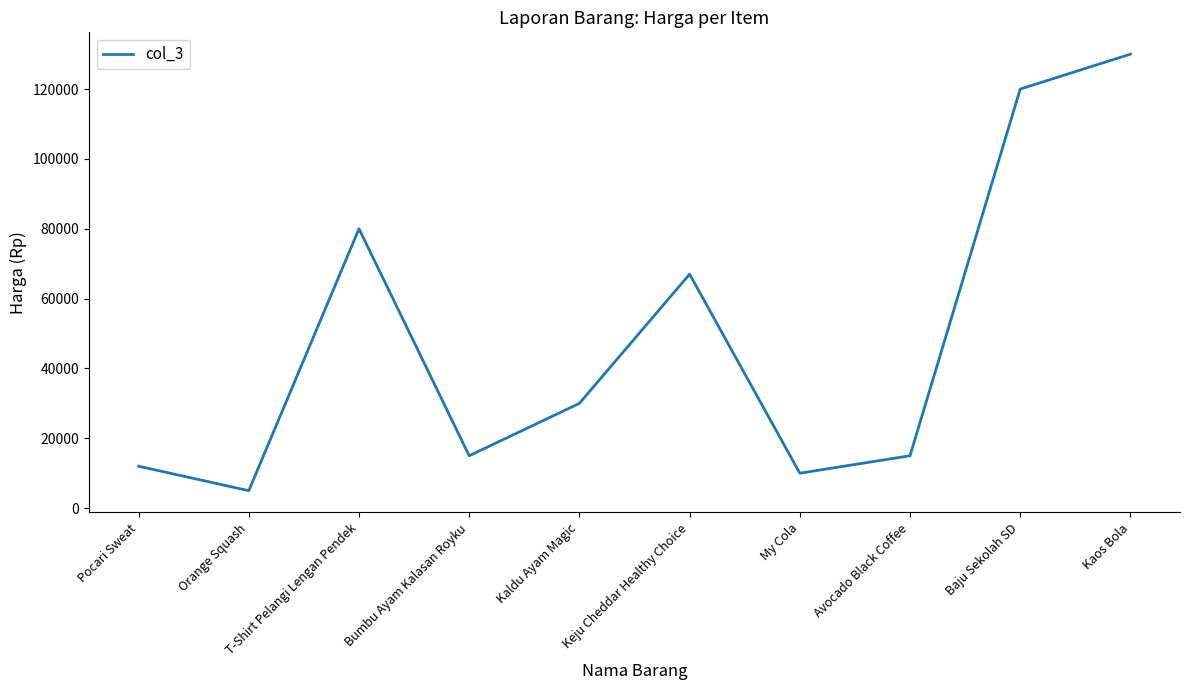

What position from the right is Baju Sekolah SD?

2